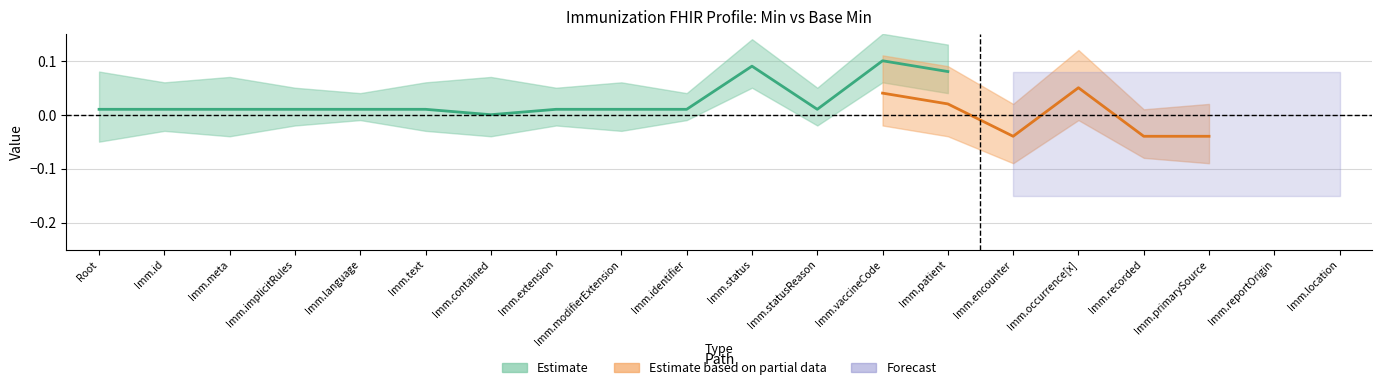

True or false: Min has a value of 0 at Immunization.vaccineCode.

False